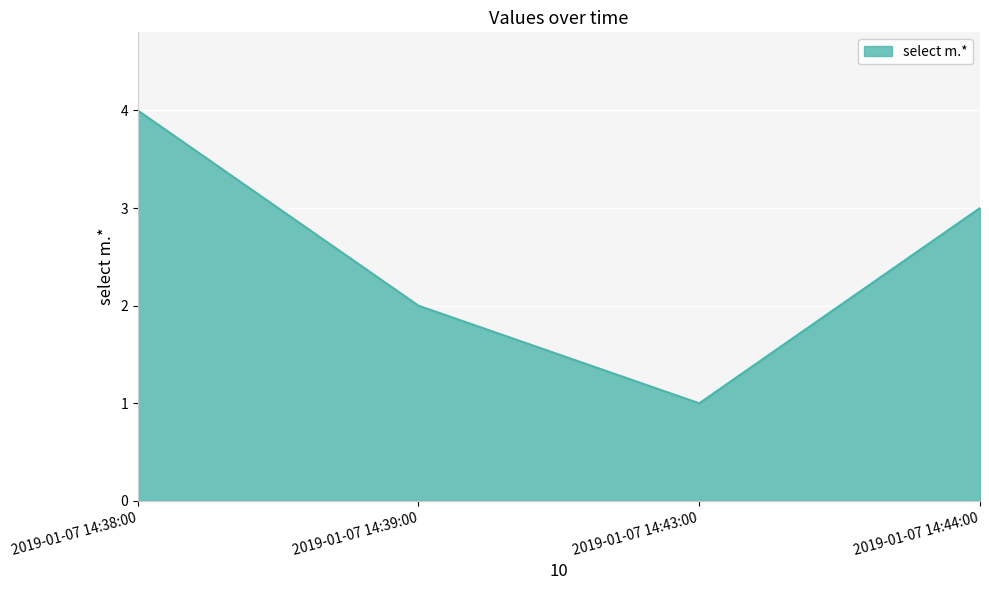

What position from the right is 2019-01-07 14:38:00?

4